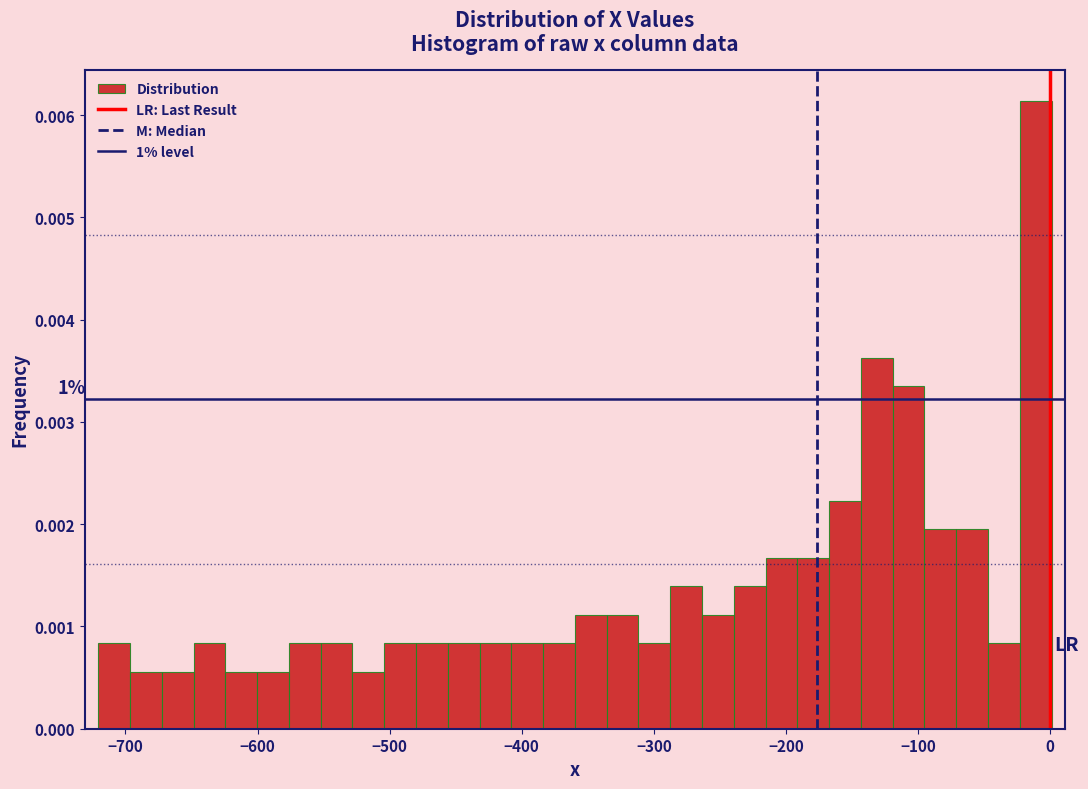

Around what value on the x-axis is the tallest bar? Give the approximate position of its centre, as read against the axis.

-10